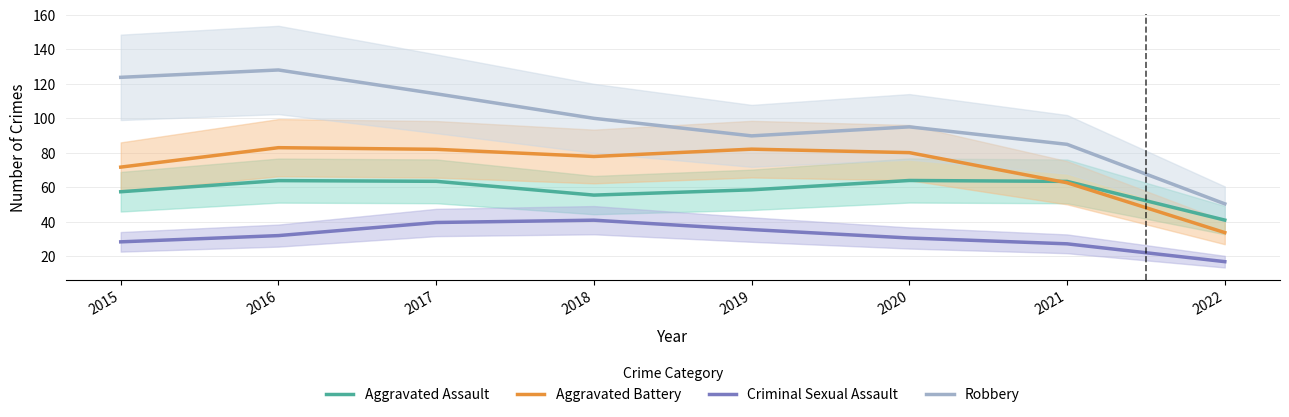

At which category does the chart reach its minimum across all series?

2022